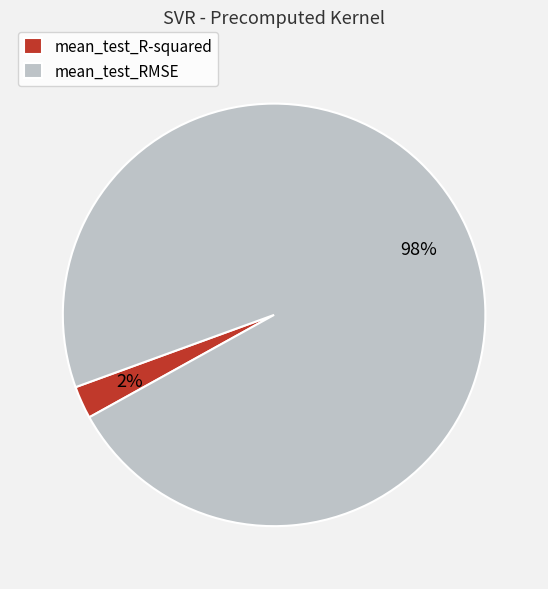

What percentage is the mean_test_RMSE slice, to the nearest percent?

98%